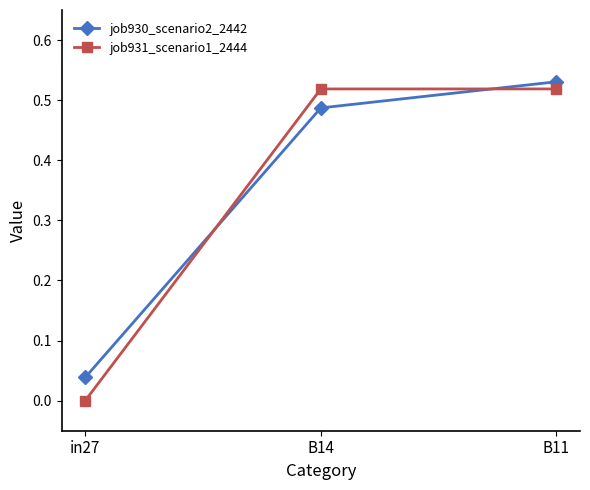

Is it true that job931_scenario1_2444 equals -0.2 at in27?

False